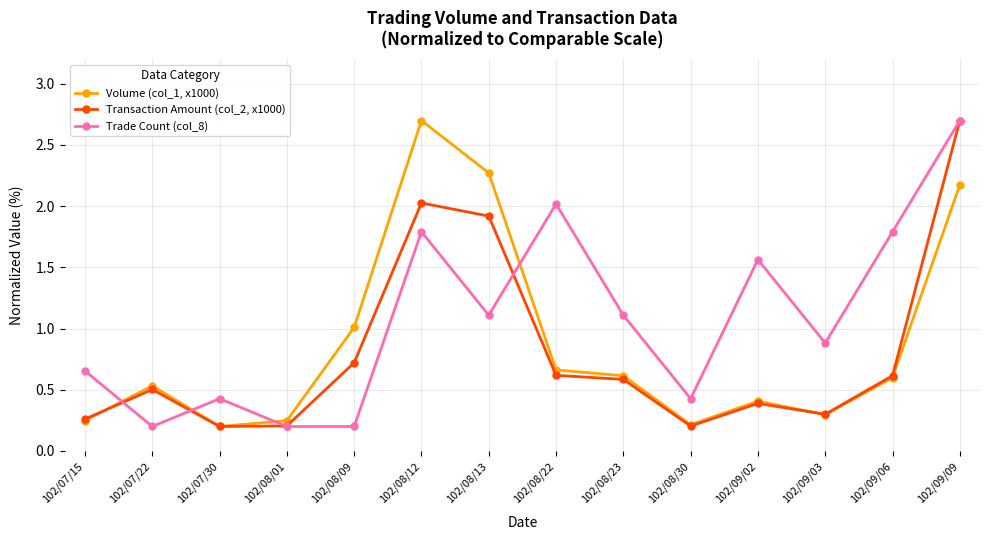

Between 102/07/30 and 102/08/12, which series saw the biggest shift?

Volume (col_1, x1000)